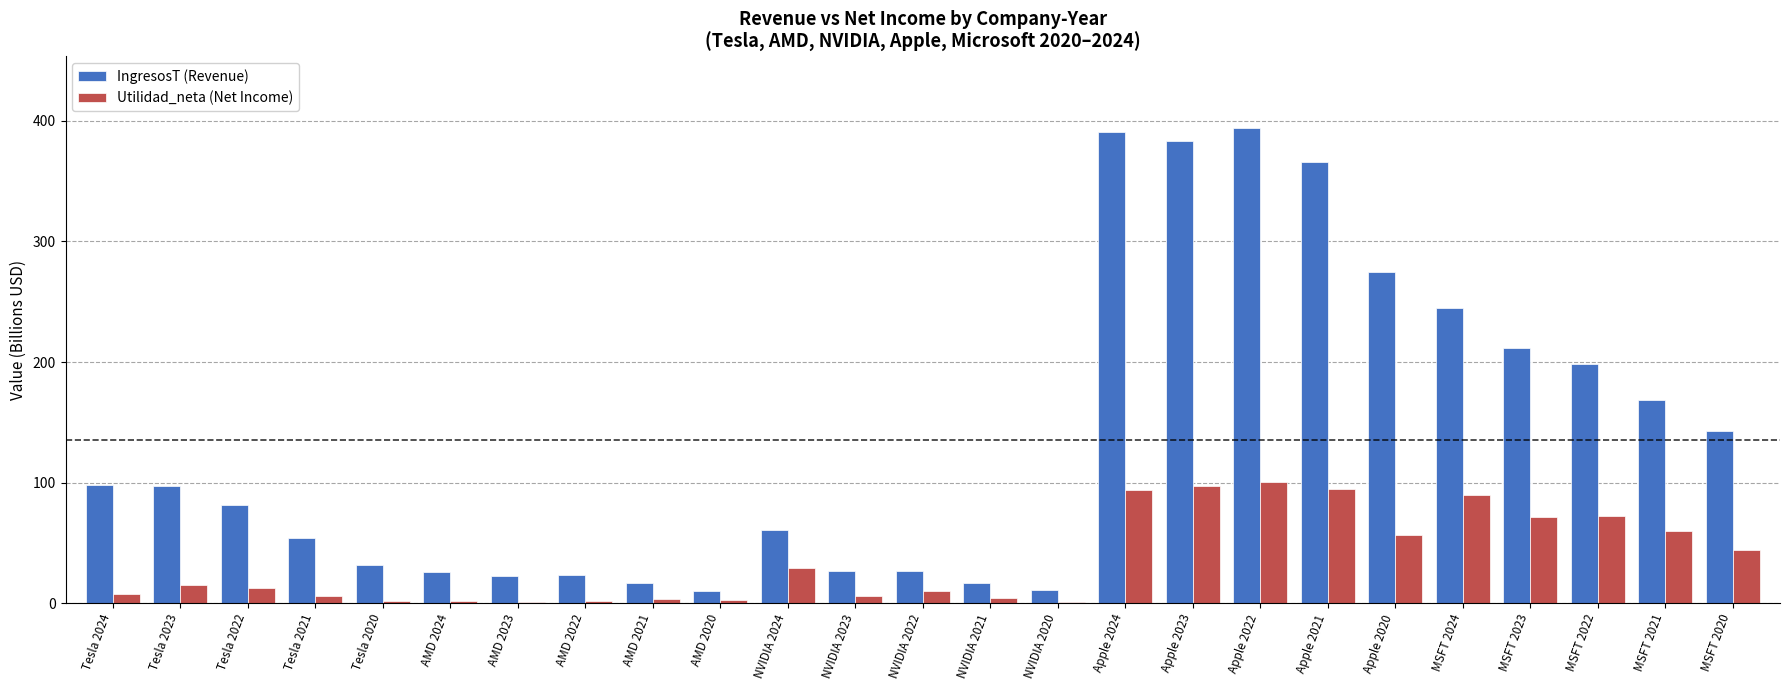

Between NVIDIA 2024 and NVIDIA 2021, which series saw the biggest shift?

IngresosT (Revenue)